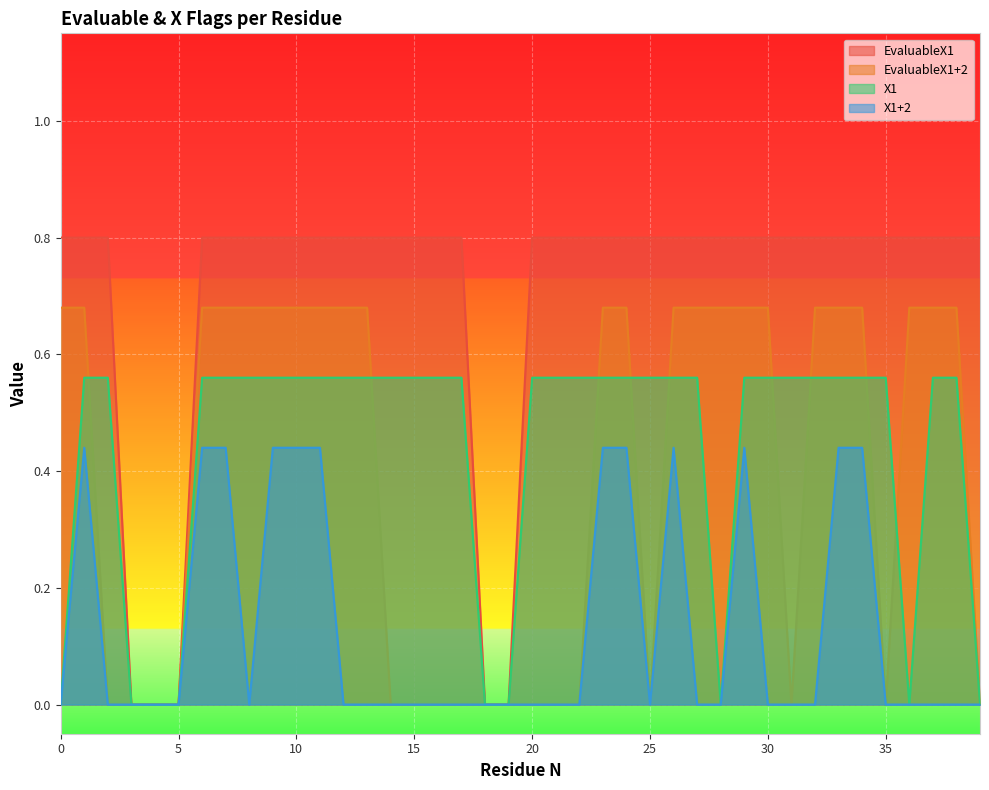

Which series has the widest spread of values?

EvaluableX1